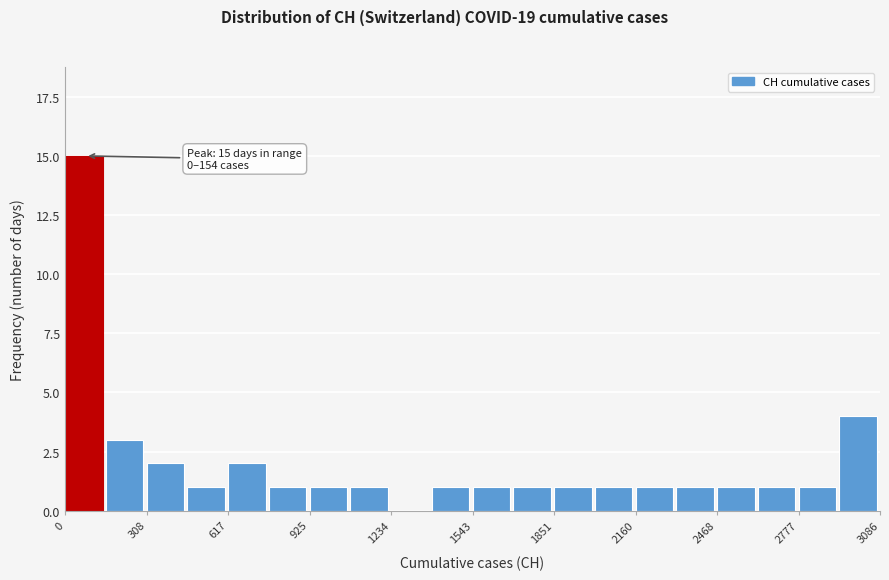

Around what value on the x-axis is the tallest bar? Give the approximate position of its centre, as read against the axis.

50